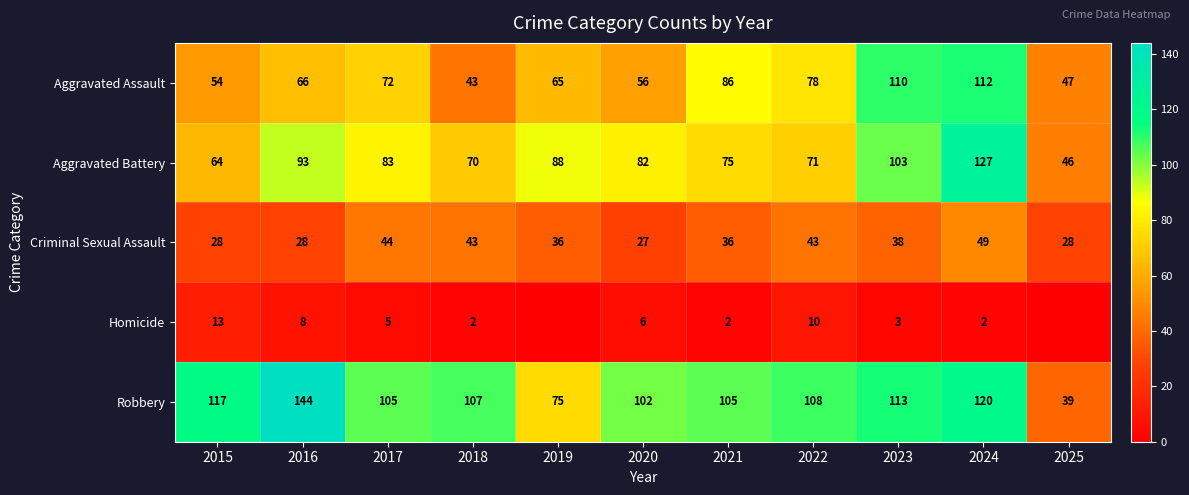

Between 2016 and 2024, which series saw the biggest shift?

Aggravated Assault